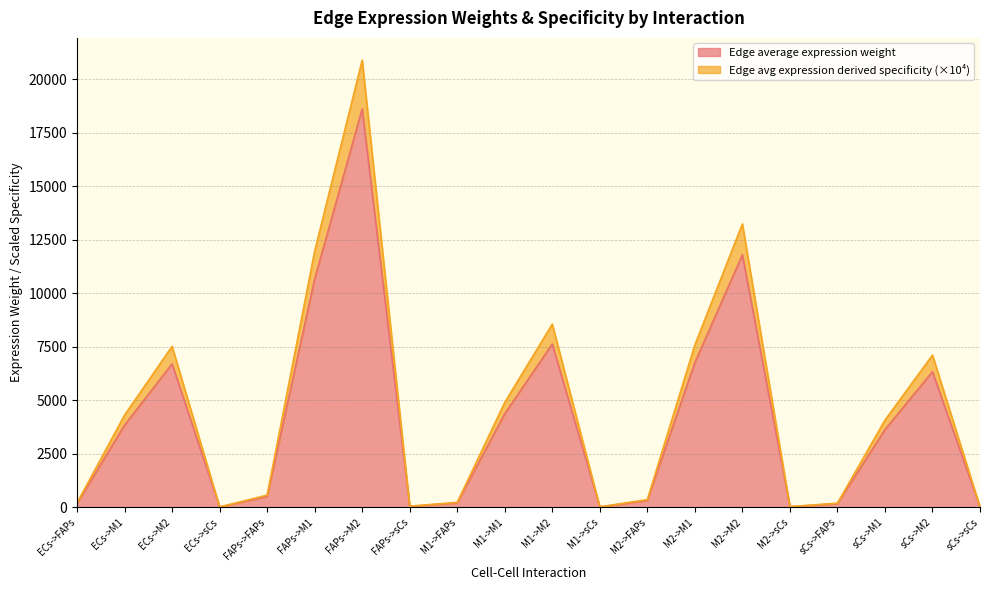

How many interior local valleys does the Edge average expression weight series have?

4